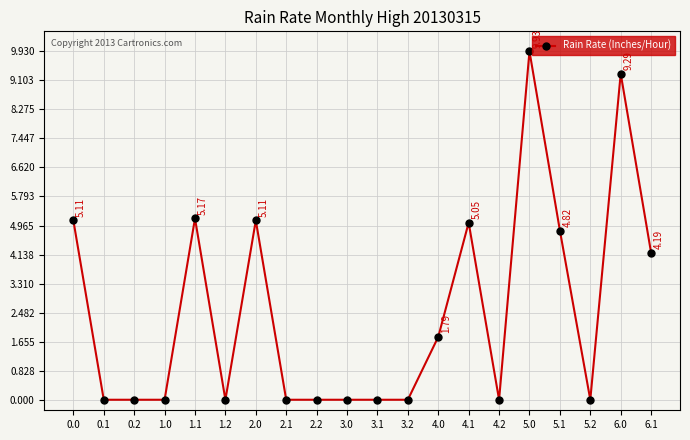

What is the label of the 3rd point from the left?

0.2